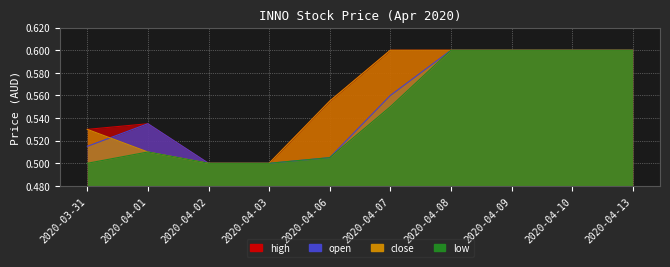

At which category does low reach its first local peak?

2020-04-01